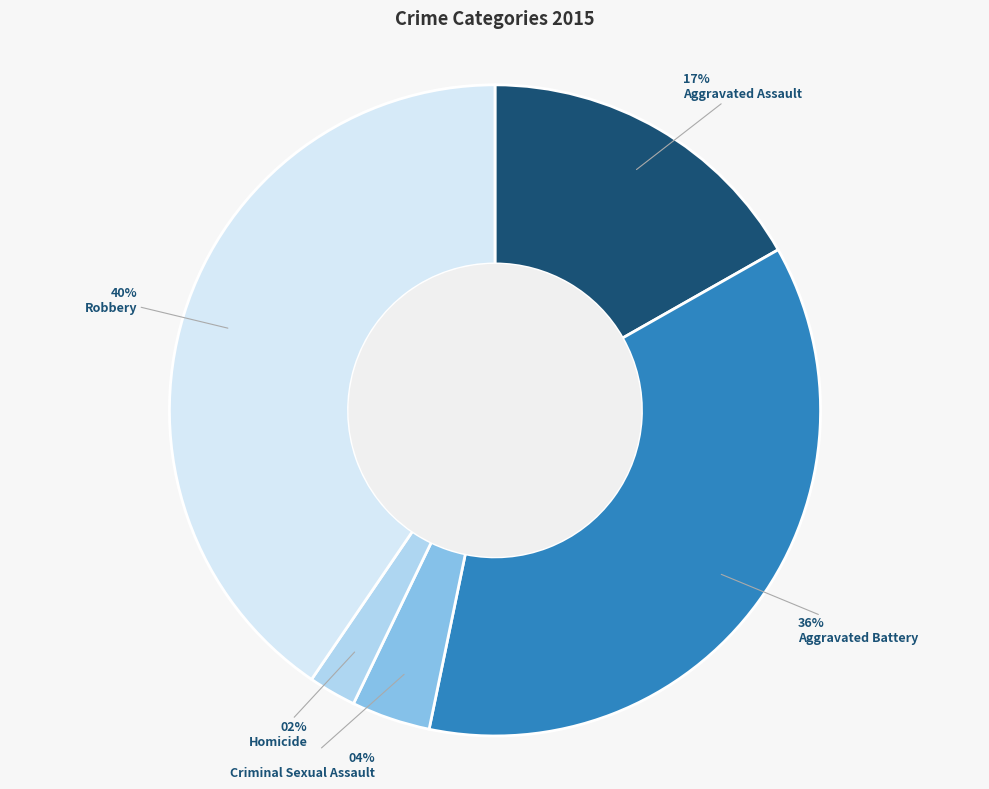

Which category has the smallest portion of the pie?

Homicide